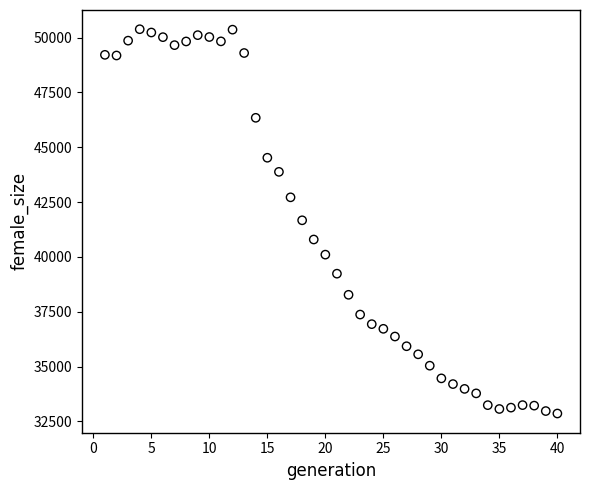

What is the range of Y values (max minus min)?

17520